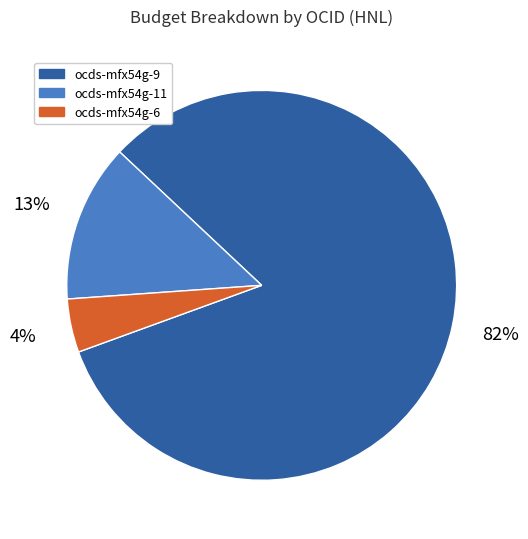

How many slices are in this pie chart?

3